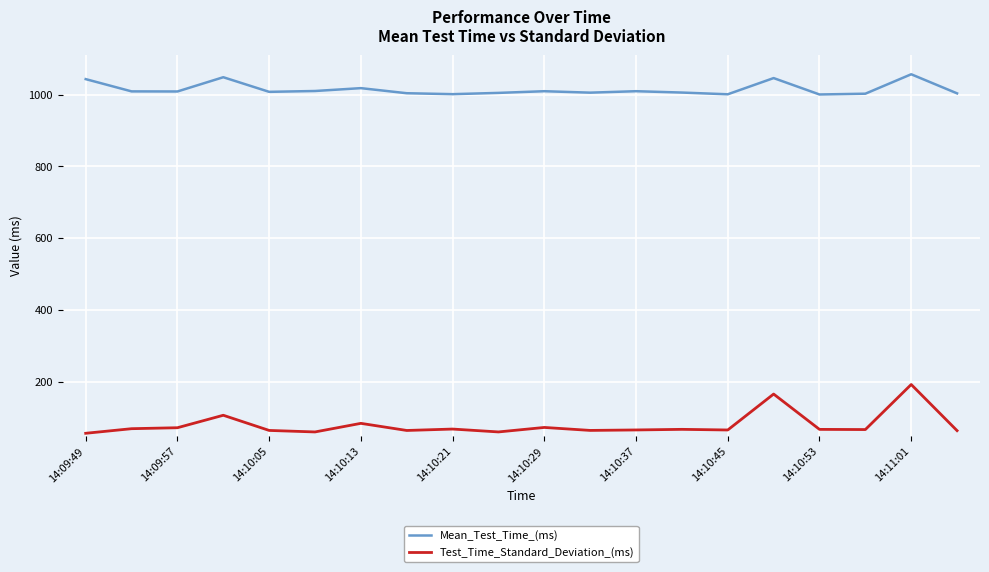

What are all the series names shown in the legend?

Mean_Test_Time_(ms), Test_Time_Standard_Deviation_(ms)